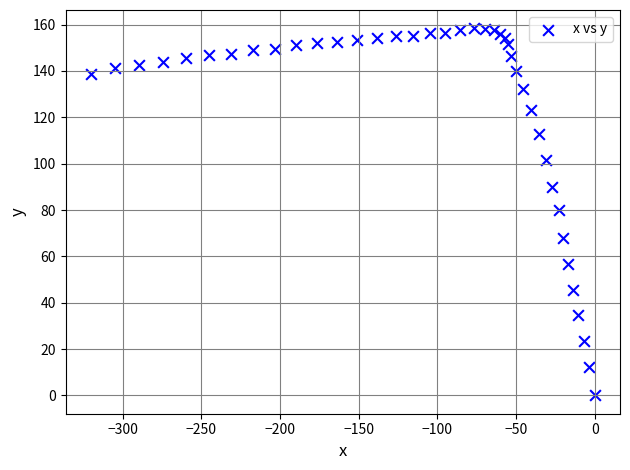

What is the range of X values (max minus min)?

320.2